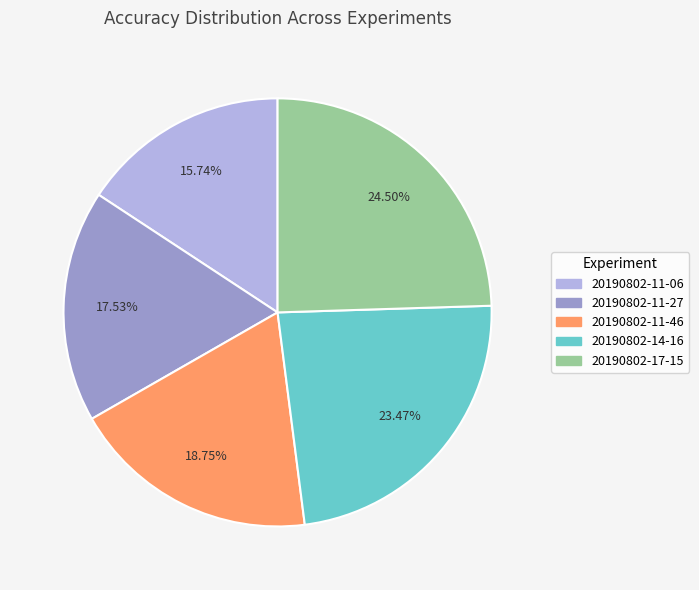

True or false: 20190802-11-06 accounts for 7% of the total.

False